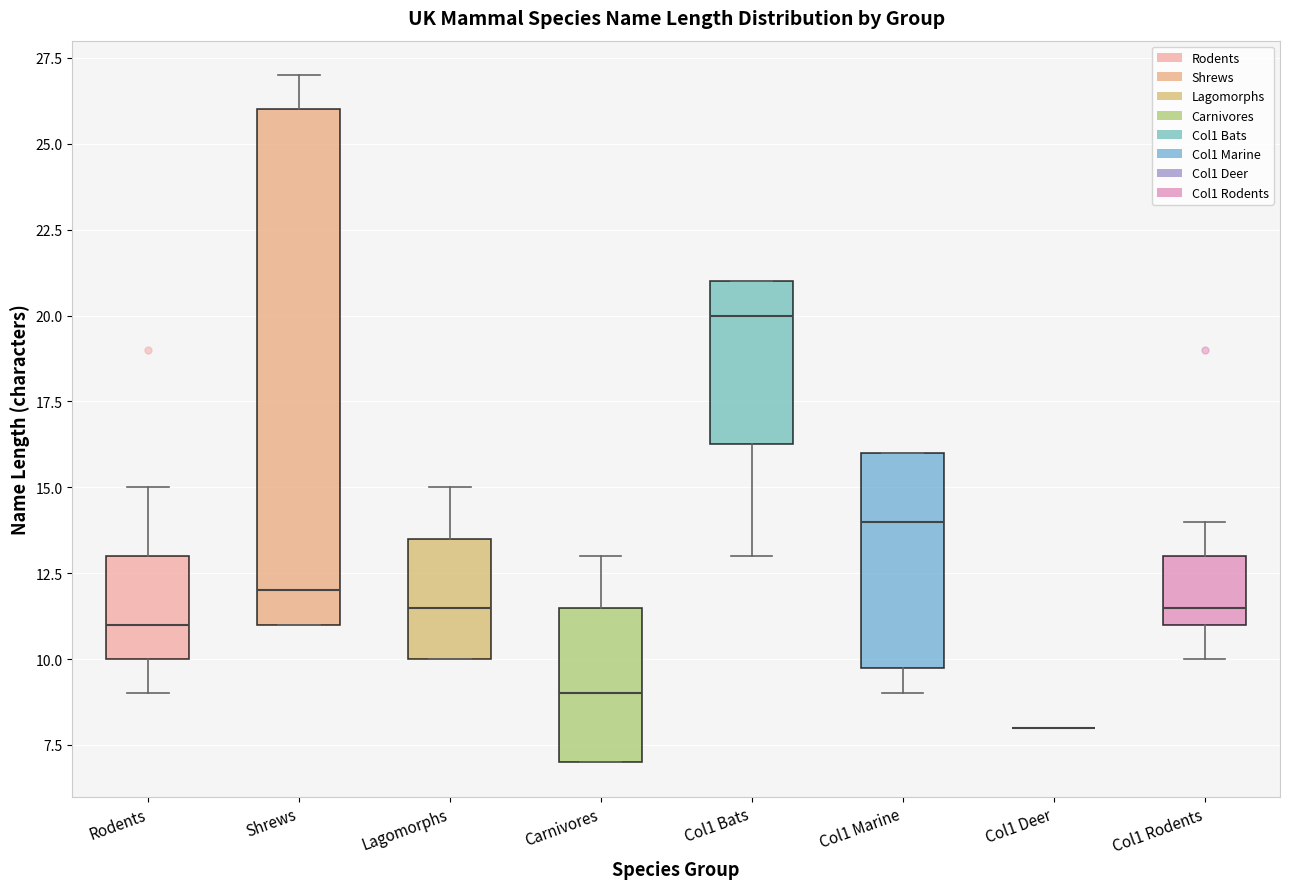

Which box is the tallest, from its lower edge to its upper edge?

Shrews